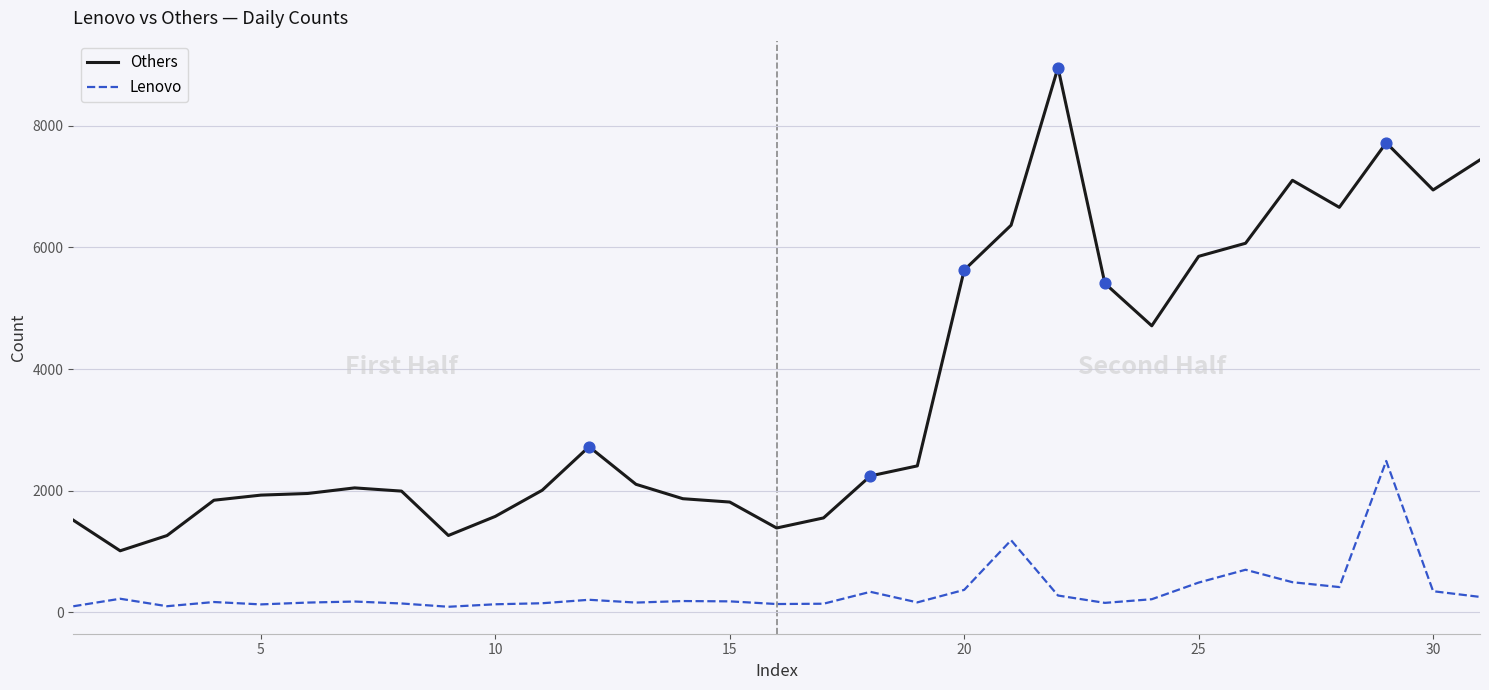

Which series has the largest total across all categories?

Others